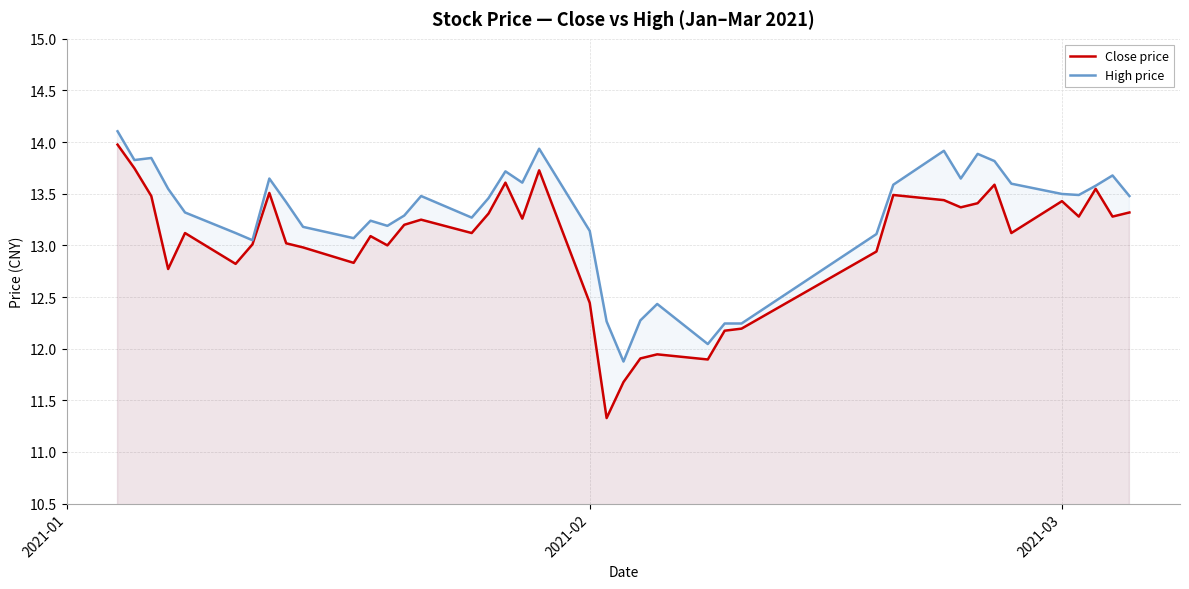

How many interior local peaks does the High price series have?

10